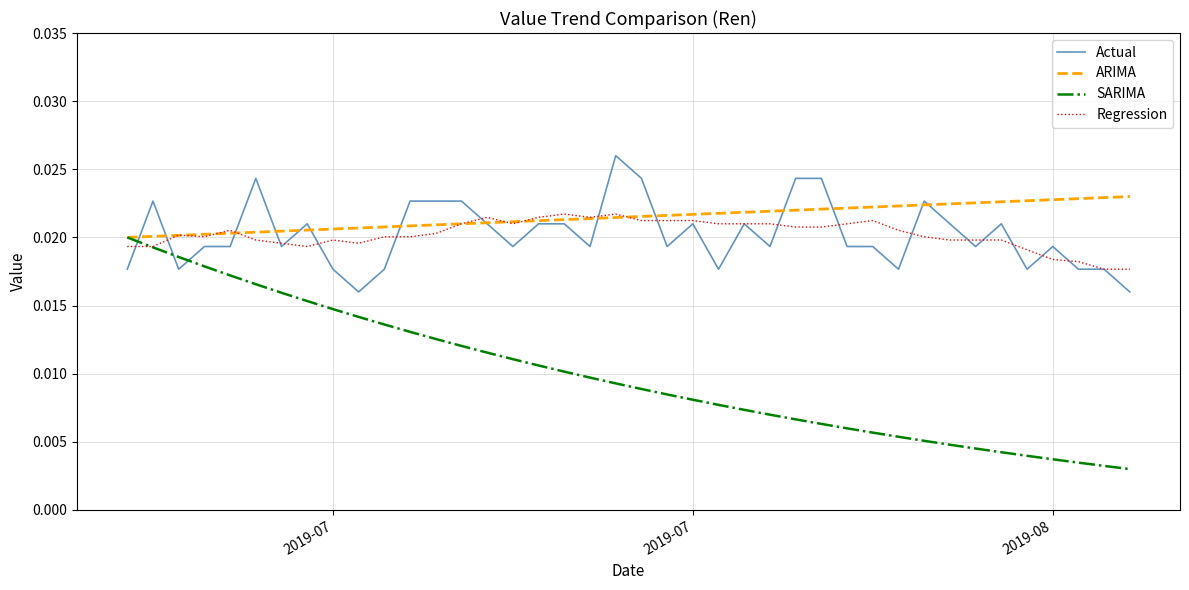

How many intersections are there between Regression and SARIMA?

1